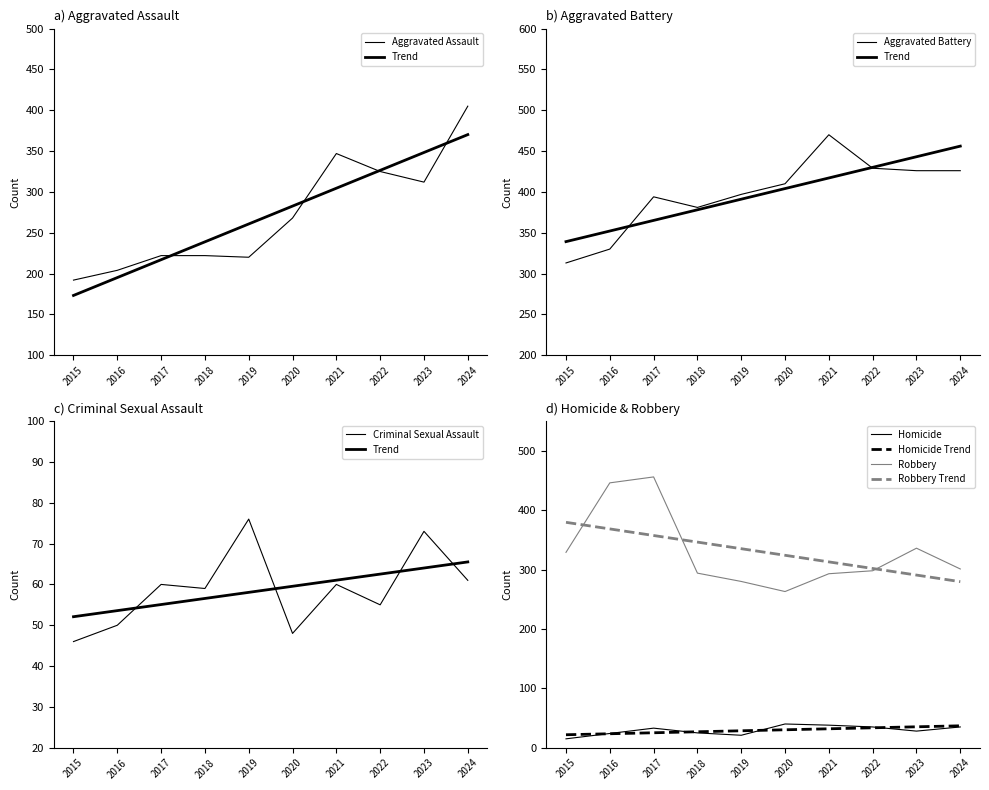

What is the approximate value of Aggravated Battery at 2015, to the nearest 50?

300